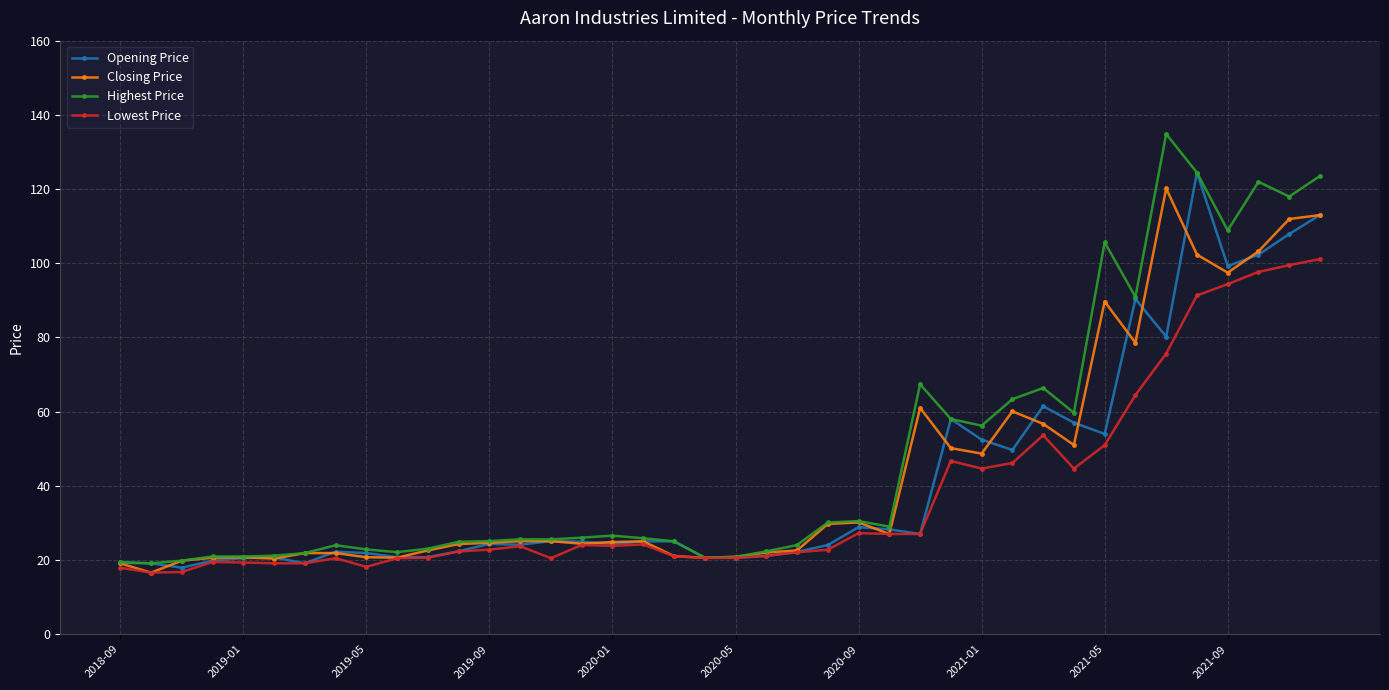

What is the value of the Opening Price point at the 28th from the left?

58.0